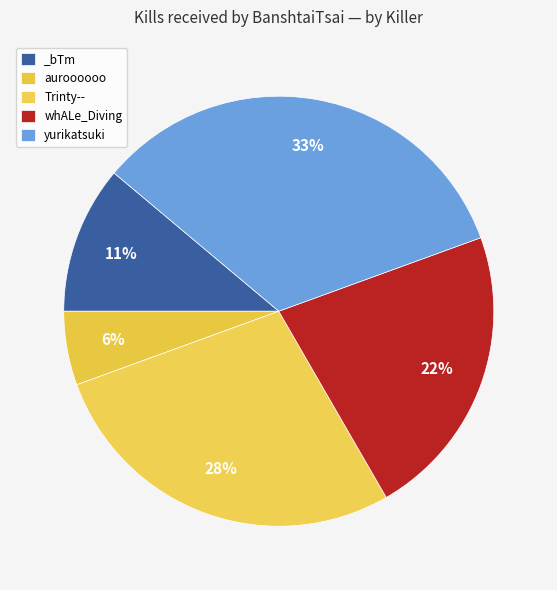

How many slices are in this pie chart?

5